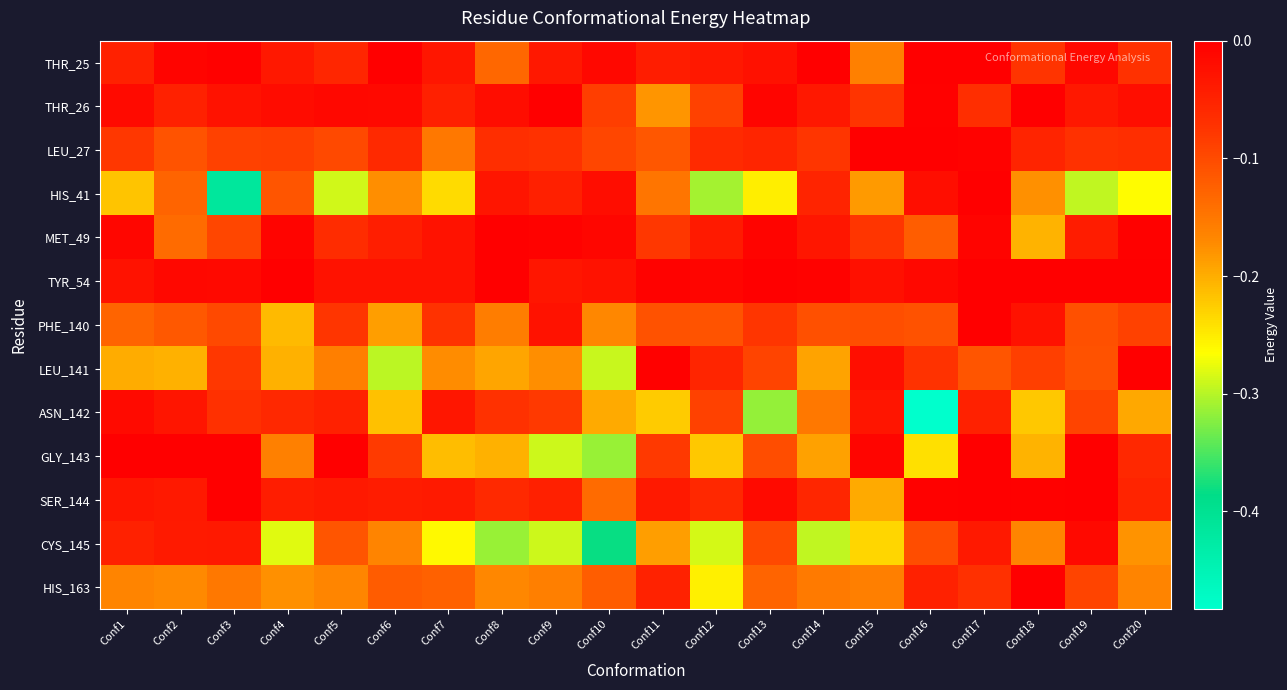

Reading left to right, what are all the values shown in this chart?

THR_25: Conf1=-0.0	Conf2=-0.0	Conf3=-0.0	Conf4=-0.0	Conf5=-0.1	Conf6=-0.0	Conf7=-0.0	Conf8=-0.1	Conf9=-0.0	Conf10=-0.0	Conf11=-0.0	Conf12=-0.0	Conf13=-0.0	Conf14=-0.0	Conf15=-0.2	Conf16=-0.0	Conf17=-0.0	Conf18=-0.1	Conf19=-0.0	Conf20=-0.1
THR_26: Conf1=-0.0	Conf2=-0.0	Conf3=-0.0	Conf4=-0.0	Conf5=-0.0	Conf6=-0.0	Conf7=-0.0	Conf8=-0.0	Conf9=-0.0	Conf10=-0.1	Conf11=-0.2	Conf12=-0.1	Conf13=-0.0	Conf14=-0.0	Conf15=-0.1	Conf16=-0.0	Conf17=-0.1	Conf18=-0.0	Conf19=-0.0	Conf20=-0.0
LEU_27: Conf1=-0.1	Conf2=-0.1	Conf3=-0.1	Conf4=-0.1	Conf5=-0.1	Conf6=-0.1	Conf7=-0.2	Conf8=-0.1	Conf9=-0.1	Conf10=-0.1	Conf11=-0.1	Conf12=-0.1	Conf13=-0.1	Conf14=-0.1	Conf15=-0.0	Conf16=-0.0	Conf17=-0.0	Conf18=-0.1	Conf19=-0.1	Conf20=-0.1
HIS_41: Conf1=-0.2	Conf2=-0.1	Conf3=-0.4	Conf4=-0.1	Conf5=-0.3	Conf6=-0.2	Conf7=-0.2	Conf8=-0.0	Conf9=-0.0	Conf10=-0.0	Conf11=-0.1	Conf12=-0.3	Conf13=-0.3	Conf14=-0.1	Conf15=-0.2	Conf16=-0.0	Conf17=-0.0	Conf18=-0.2	Conf19=-0.3	Conf20=-0.3
MET_49: Conf1=-0.0	Conf2=-0.1	Conf3=-0.1	Conf4=-0.0	Conf5=-0.1	Conf6=-0.0	Conf7=-0.0	Conf8=-0.0	Conf9=-0.0	Conf10=-0.0	Conf11=-0.1	Conf12=-0.0	Conf13=-0.0	Conf14=-0.0	Conf15=-0.1	Conf16=-0.1	Conf17=-0.0	Conf18=-0.2	Conf19=-0.0	Conf20=-0.0
TYR_54: Conf1=-0.0	Conf2=-0.0	Conf3=-0.0	Conf4=-0.0	Conf5=-0.0	Conf6=-0.0	Conf7=-0.0	Conf8=-0.0	Conf9=-0.0	Conf10=-0.0	Conf11=-0.0	Conf12=-0.0	Conf13=-0.0	Conf14=-0.0	Conf15=-0.0	Conf16=-0.0	Conf17=-0.0	Conf18=-0.0	Conf19=-0.0	Conf20=-0.0
PHE_140: Conf1=-0.1	Conf2=-0.1	Conf3=-0.1	Conf4=-0.2	Conf5=-0.1	Conf6=-0.2	Conf7=-0.1	Conf8=-0.2	Conf9=-0.0	Conf10=-0.2	Conf11=-0.1	Conf12=-0.1	Conf13=-0.1	Conf14=-0.1	Conf15=-0.1	Conf16=-0.1	Conf17=-0.0	Conf18=-0.0	Conf19=-0.1	Conf20=-0.1
LEU_141: Conf1=-0.2	Conf2=-0.2	Conf3=-0.1	Conf4=-0.2	Conf5=-0.2	Conf6=-0.3	Conf7=-0.2	Conf8=-0.2	Conf9=-0.2	Conf10=-0.3	Conf11=-0.0	Conf12=-0.1	Conf13=-0.1	Conf14=-0.2	Conf15=-0.0	Conf16=-0.1	Conf17=-0.1	Conf18=-0.1	Conf19=-0.1	Conf20=-0.0
ASN_142: Conf1=-0.0	Conf2=-0.0	Conf3=-0.1	Conf4=-0.1	Conf5=-0.0	Conf6=-0.2	Conf7=-0.0	Conf8=-0.1	Conf9=-0.1	Conf10=-0.2	Conf11=-0.2	Conf12=-0.1	Conf13=-0.3	Conf14=-0.2	Conf15=-0.0	Conf16=-0.5	Conf17=-0.0	Conf18=-0.2	Conf19=-0.1	Conf20=-0.2
GLY_143: Conf1=0.0	Conf2=0.0	Conf3=0.0	Conf4=-0.2	Conf5=0.0	Conf6=-0.1	Conf7=-0.2	Conf8=-0.2	Conf9=-0.3	Conf10=-0.3	Conf11=-0.1	Conf12=-0.2	Conf13=-0.1	Conf14=-0.2	Conf15=-0.0	Conf16=-0.2	Conf17=0.0	Conf18=-0.2	Conf19=0.0	Conf20=-0.1
SER_144: Conf1=-0.0	Conf2=-0.0	Conf3=-0.0	Conf4=-0.0	Conf5=-0.0	Conf6=-0.0	Conf7=-0.0	Conf8=-0.1	Conf9=-0.0	Conf10=-0.1	Conf11=-0.0	Conf12=-0.1	Conf13=-0.0	Conf14=-0.1	Conf15=-0.2	Conf16=-0.0	Conf17=-0.0	Conf18=-0.0	Conf19=-0.0	Conf20=-0.1
CYS_145: Conf1=-0.0	Conf2=-0.0	Conf3=-0.0	Conf4=-0.3	Conf5=-0.1	Conf6=-0.2	Conf7=-0.3	Conf8=-0.3	Conf9=-0.3	Conf10=-0.4	Conf11=-0.2	Conf12=-0.3	Conf13=-0.1	Conf14=-0.3	Conf15=-0.2	Conf16=-0.1	Conf17=-0.0	Conf18=-0.2	Conf19=-0.0	Conf20=-0.2
HIS_163: Conf1=-0.2	Conf2=-0.2	Conf3=-0.2	Conf4=-0.2	Conf5=-0.2	Conf6=-0.1	Conf7=-0.1	Conf8=-0.2	Conf9=-0.2	Conf10=-0.1	Conf11=-0.0	Conf12=-0.3	Conf13=-0.1	Conf14=-0.2	Conf15=-0.2	Conf16=-0.0	Conf17=-0.1	Conf18=0.0	Conf19=-0.1	Conf20=-0.2